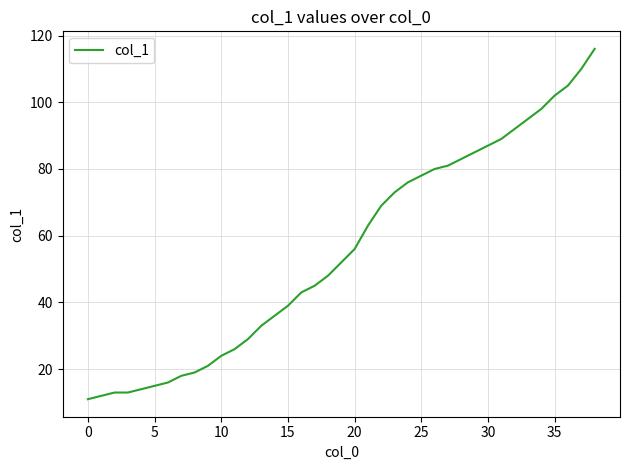

What is the difference between the maximum and minimum values?

105